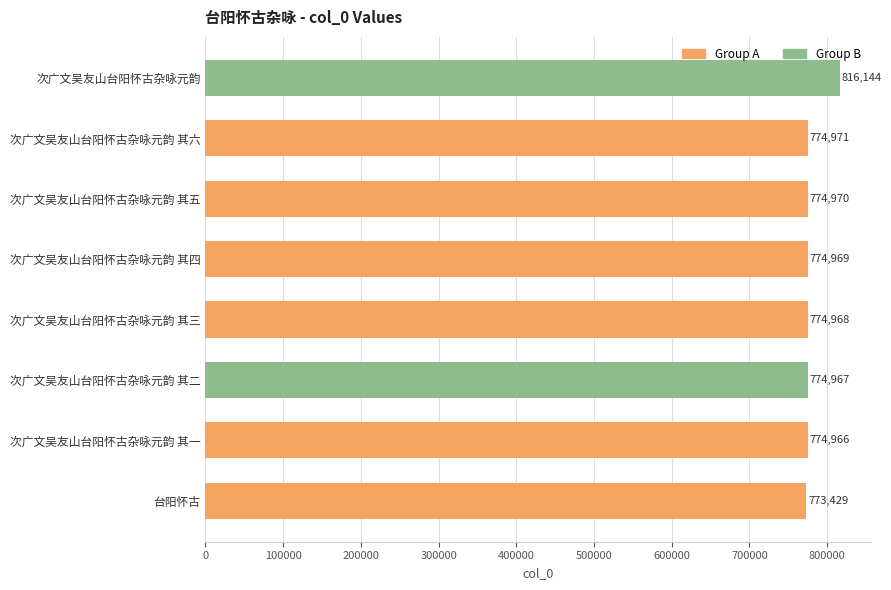

At which label is the value closest to 794786?

次广文吴友山台阳怀古杂咏元韵 其六